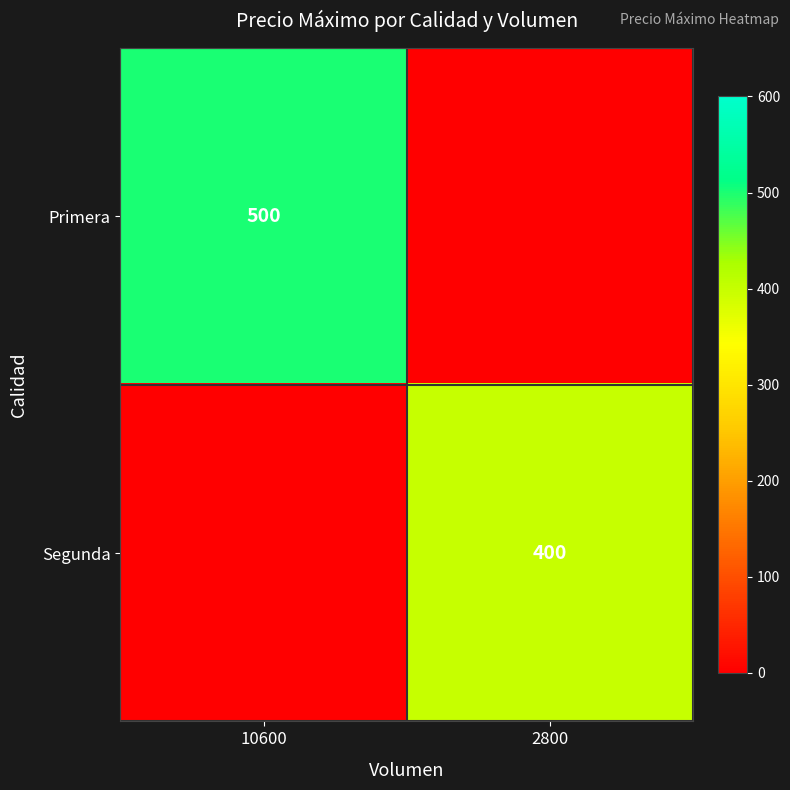

Is it true that Segunda equals 400 at 2800?

True